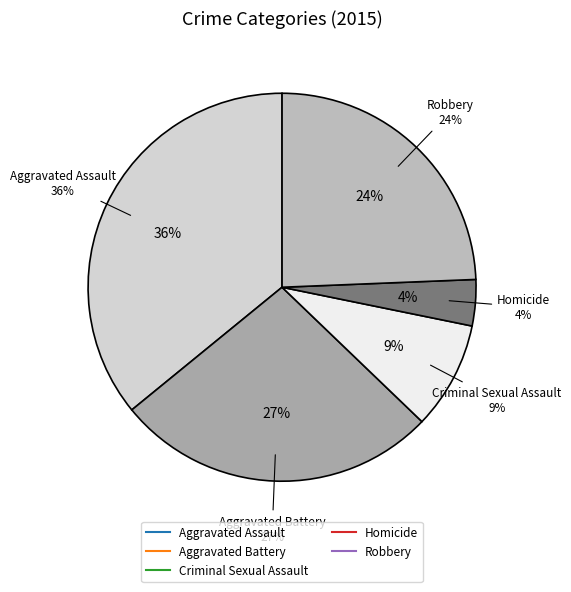

Does any single category account for the majority?

No